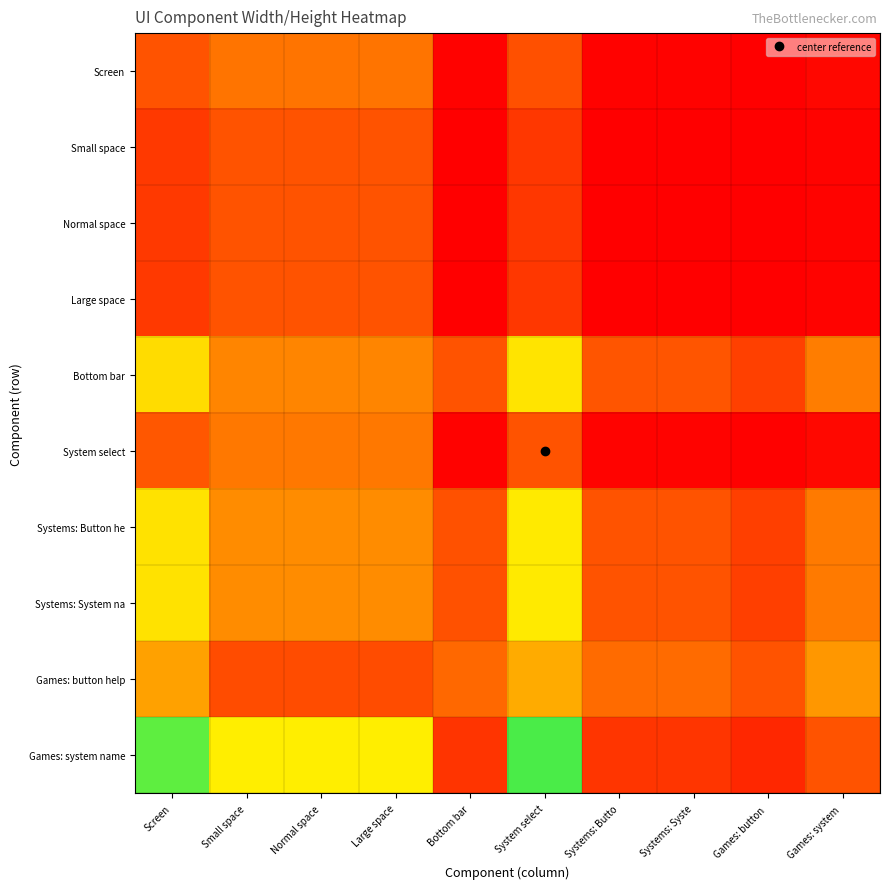

How many data points does each series have?

10